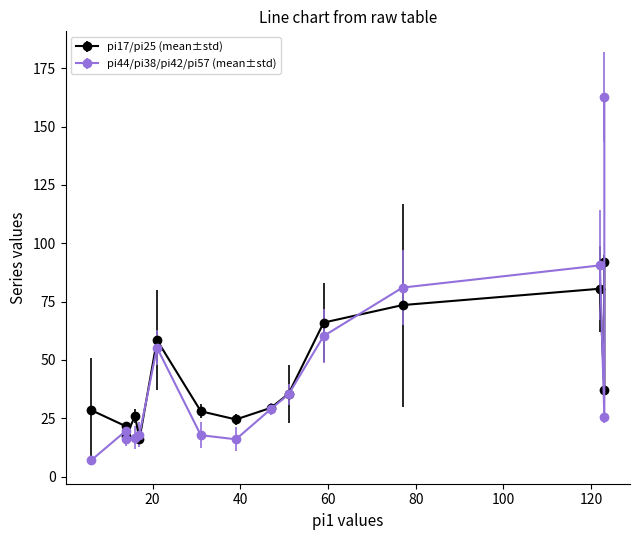

After their last crossing, which series has the higher values: pi57 or pi38?

pi38